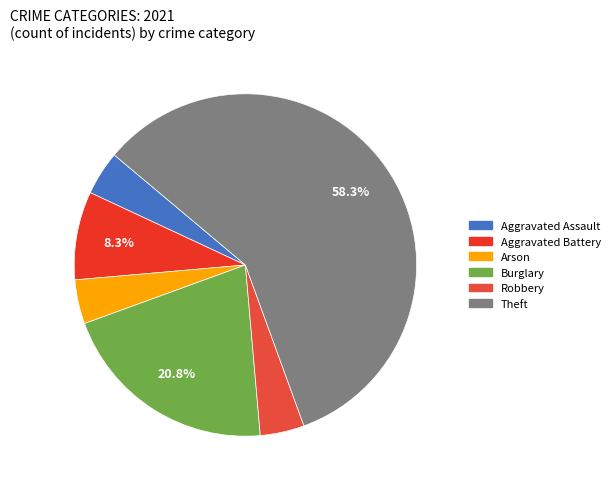

How many slices are in this pie chart?

6